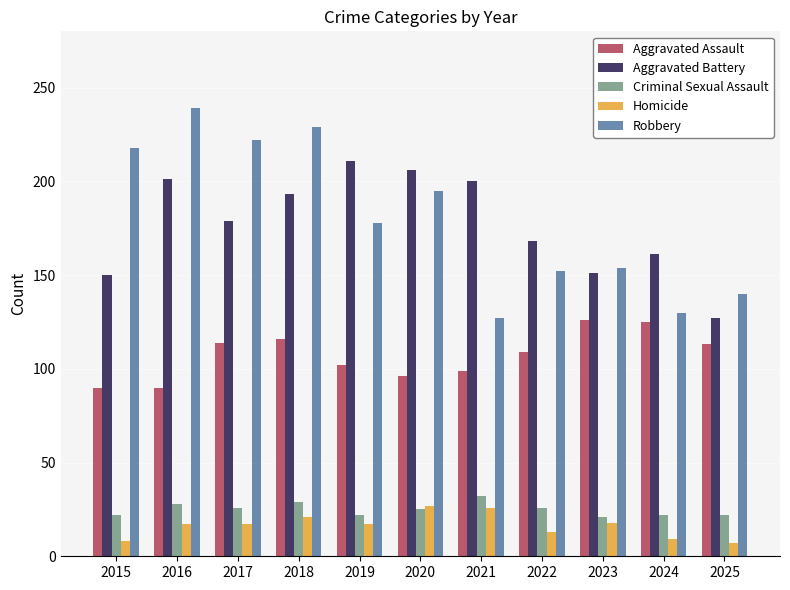

Count the number of categories in the chart.

11